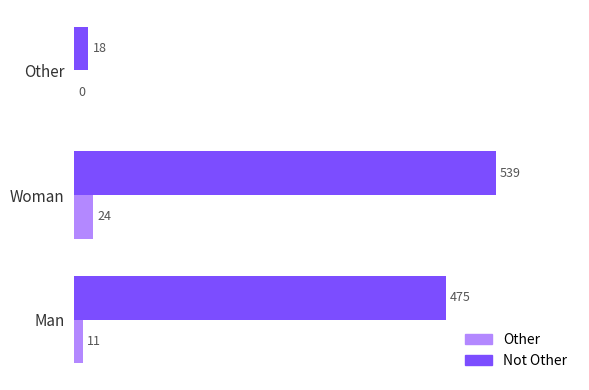

What is the greatest value displayed?

539